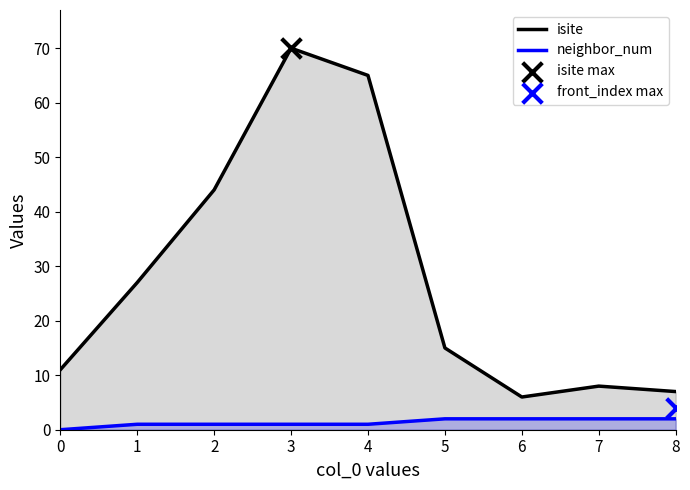

At which category is the sum across all series the highest?

3